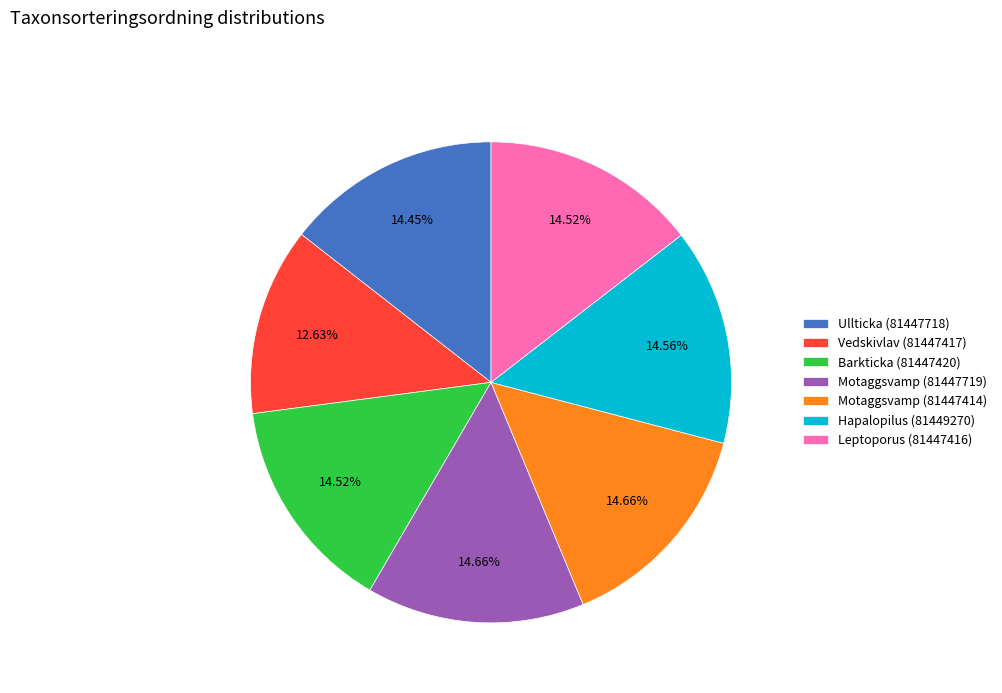

What is the ratio of the value at Motaggsvamp (81447719) to the value at Hapalopilus (81449270)?

1.0